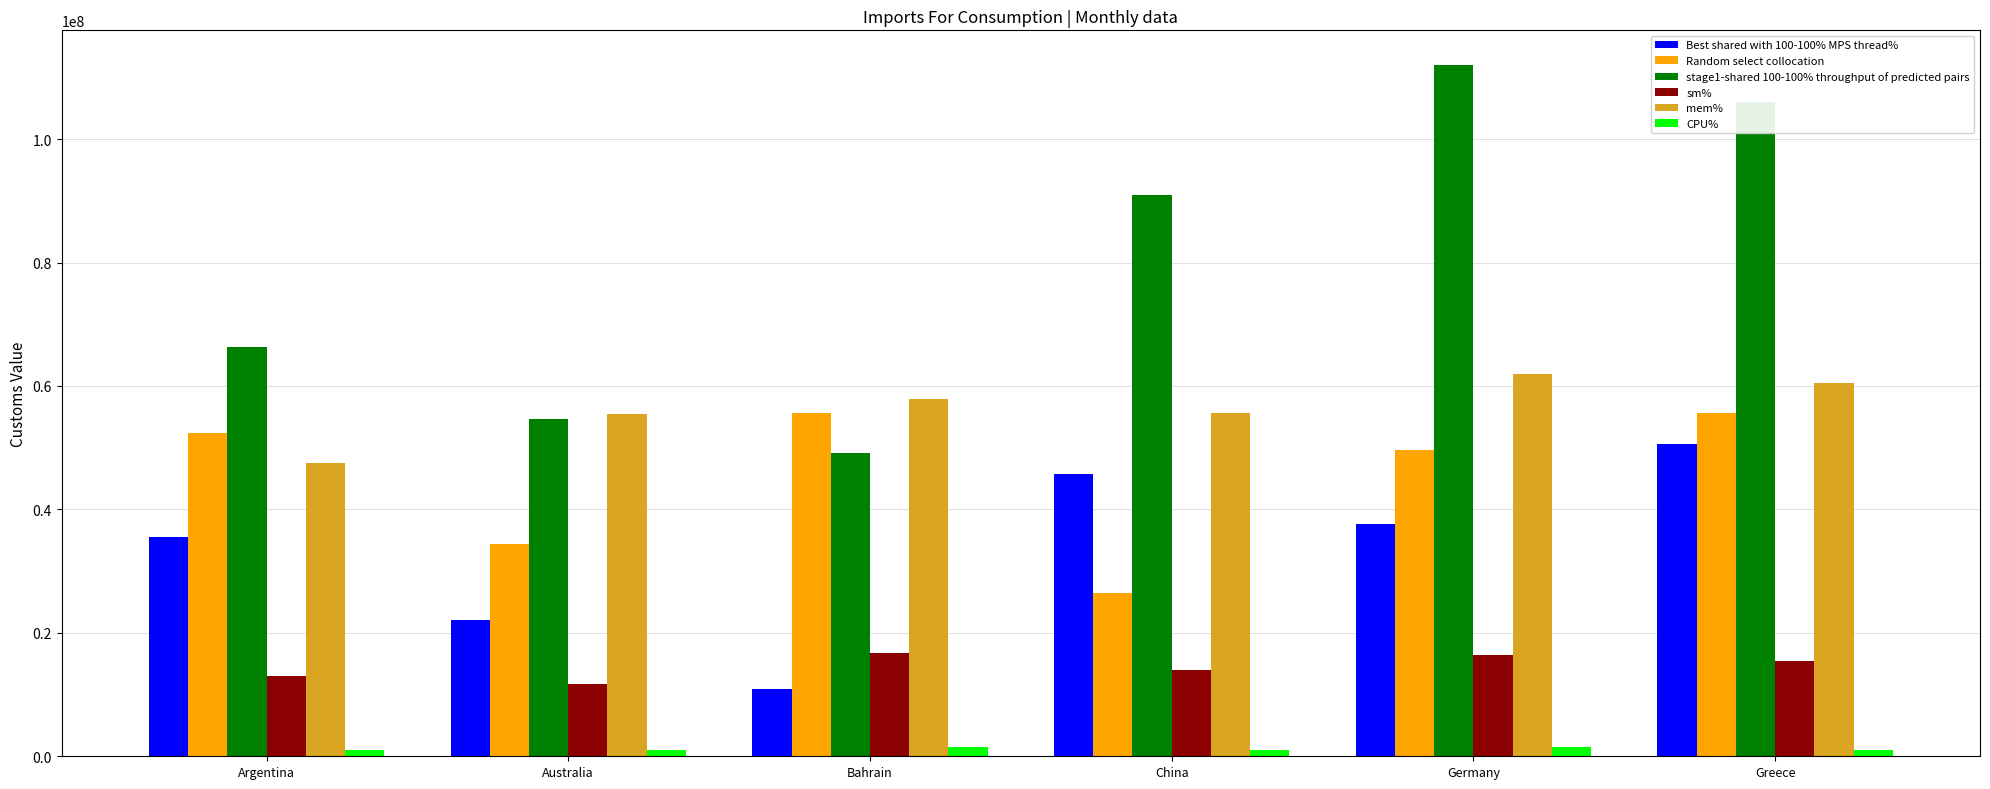

At how many categories does at least one series exceed 12117427?

6